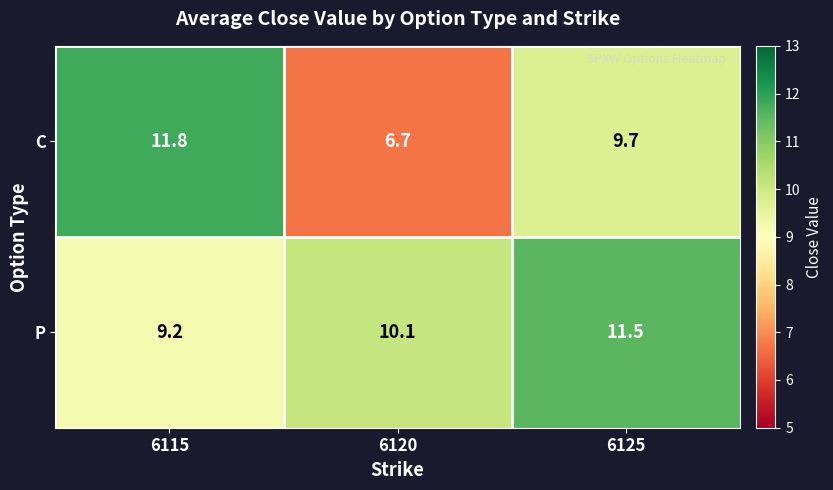

Reading right to left, what are all the values shown in this chart?

C: 9.7	6.7	11.8
P: 11.5	10.1	9.2